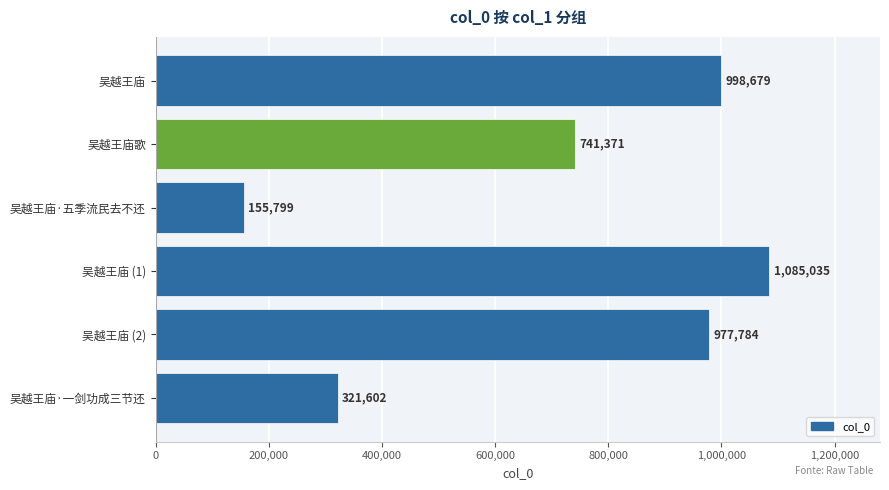

What is the sum of the values at 吴越王庙·一剑功成三节还 and 吴越王庙·五季流民去不还?

477401